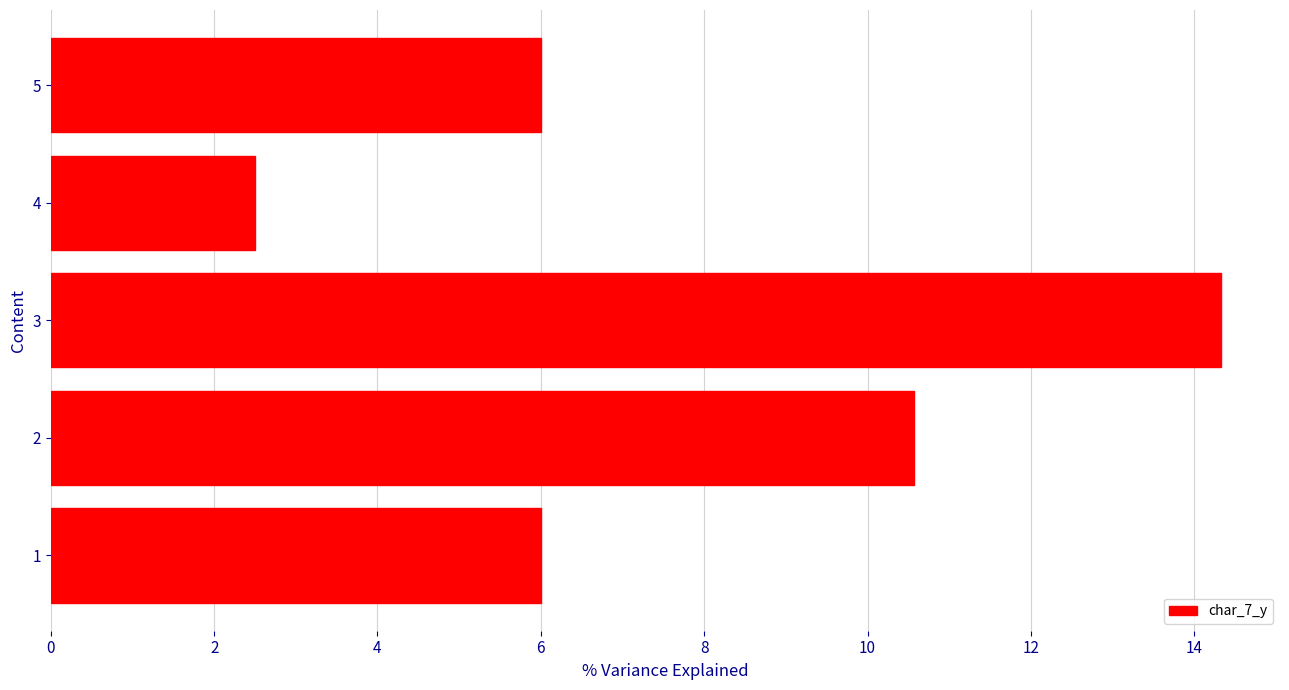

The value at 2 is 10.6. True or false?

True